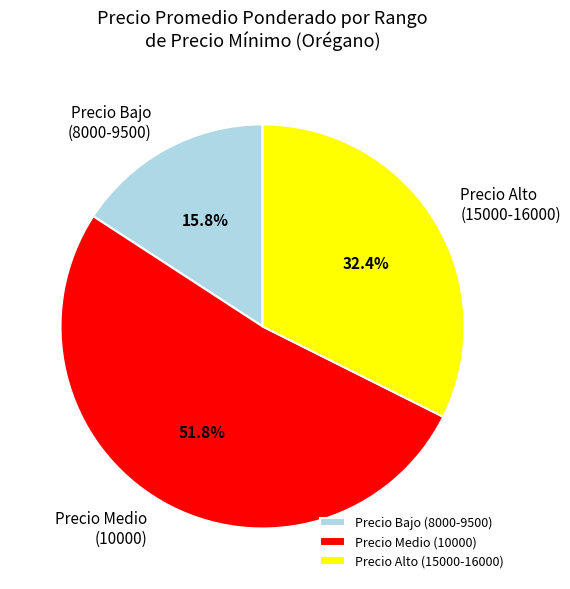

Count the number of slices in the pie.

3